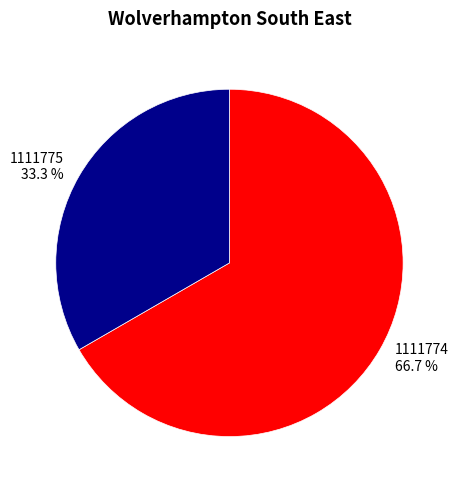

To the nearest percent, what portion does 1111775 represent?

33%